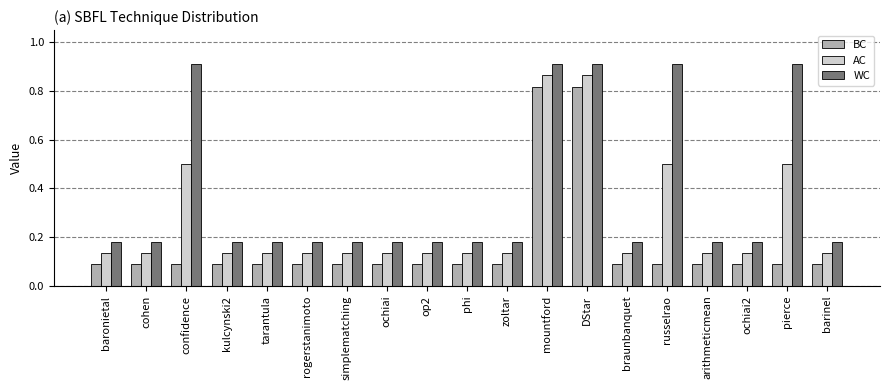

True or false: BC has a value of 0.1 at rogerstanimoto.

True